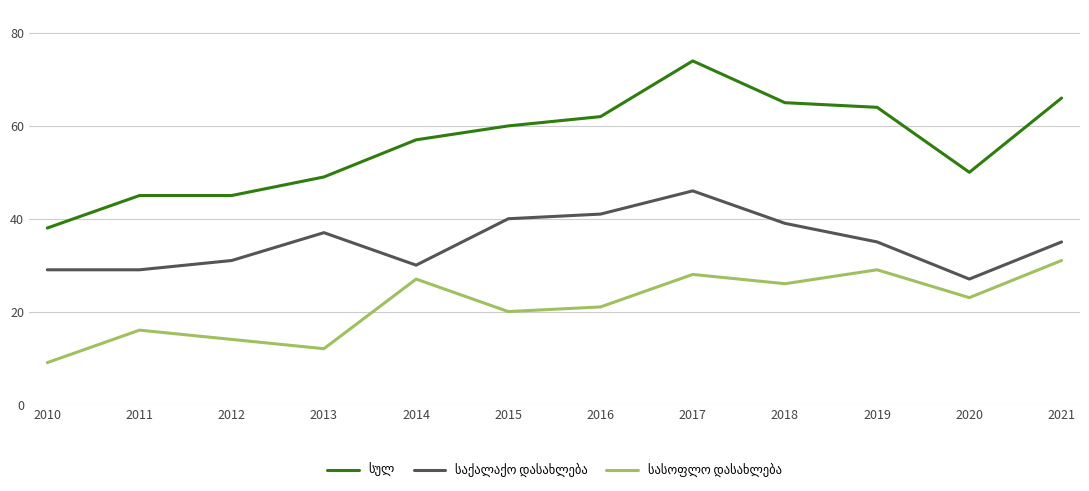

At which category is the sum across all series the highest?

2017